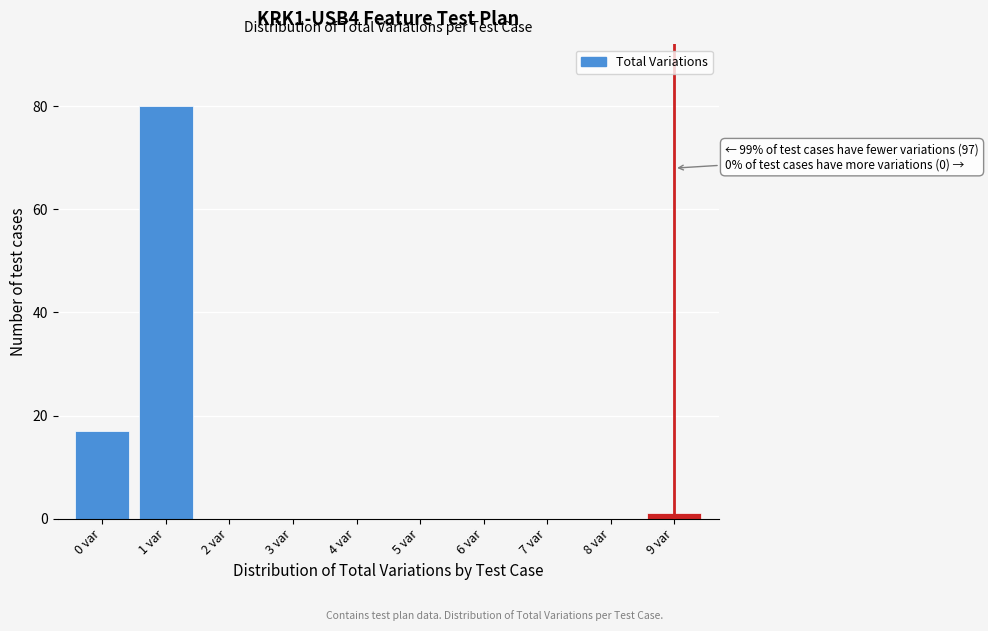

Over which range of the x-axis is the bar tallest?

0.5 to 1.5